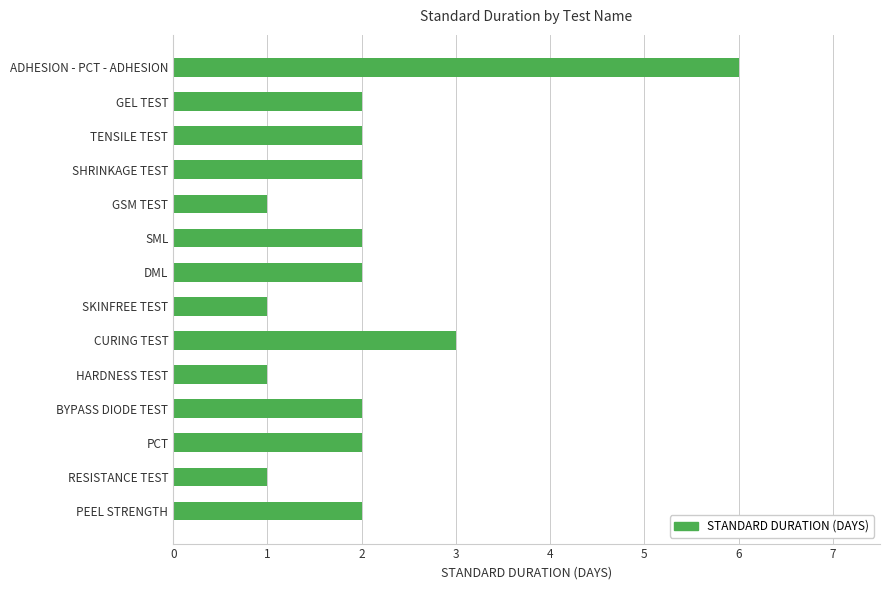

What is the greatest value displayed?

6